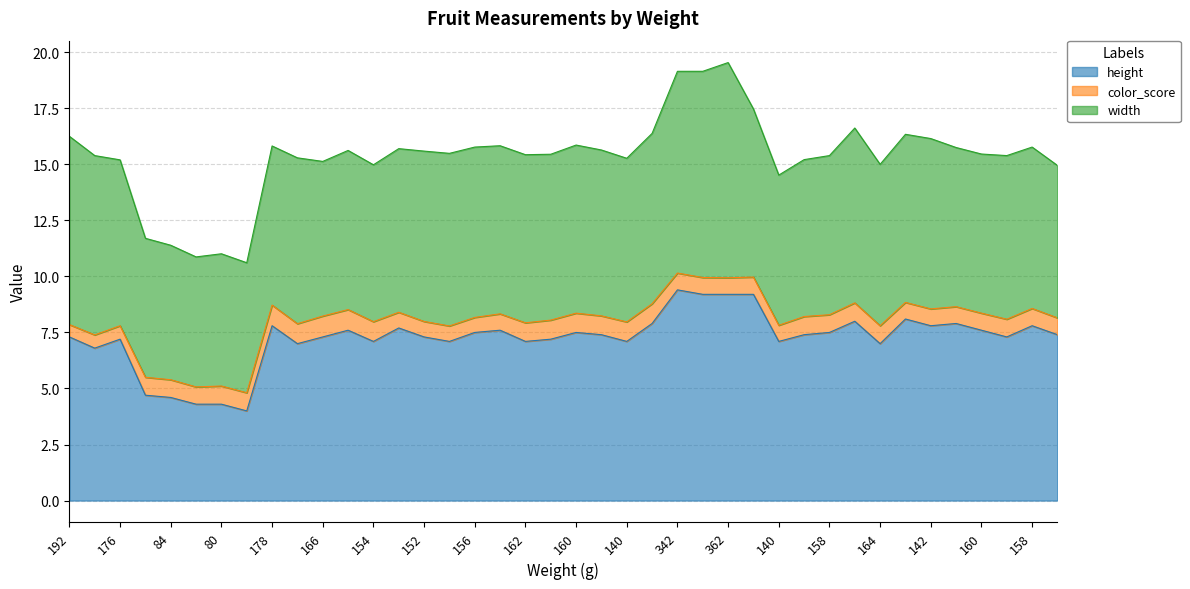

What is the difference between the maximum and minimum values in the width series?

3.8